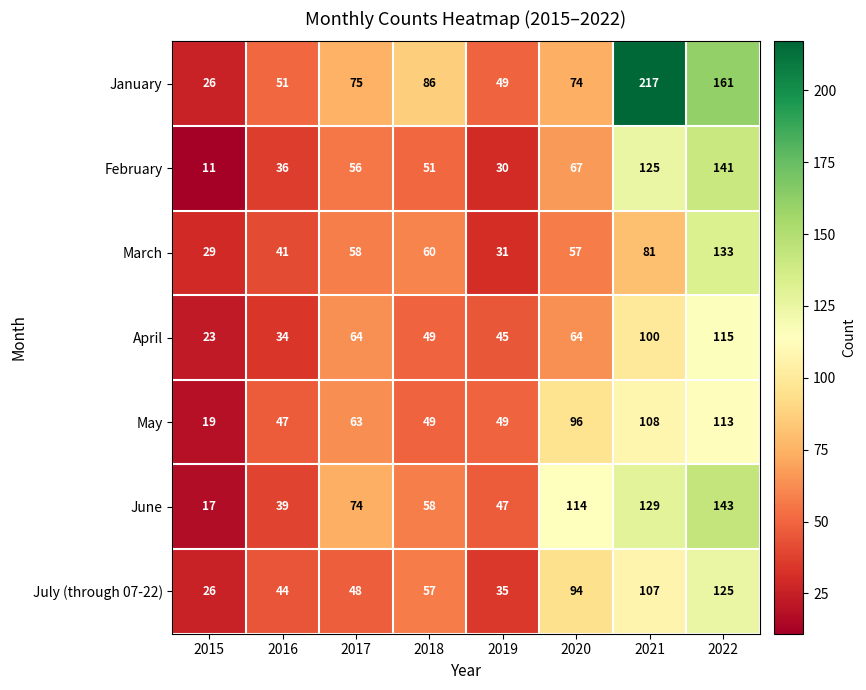

Rank the series at 2022 from highest to lowest value.

January, June, February, March, July (through 07-22), April, May